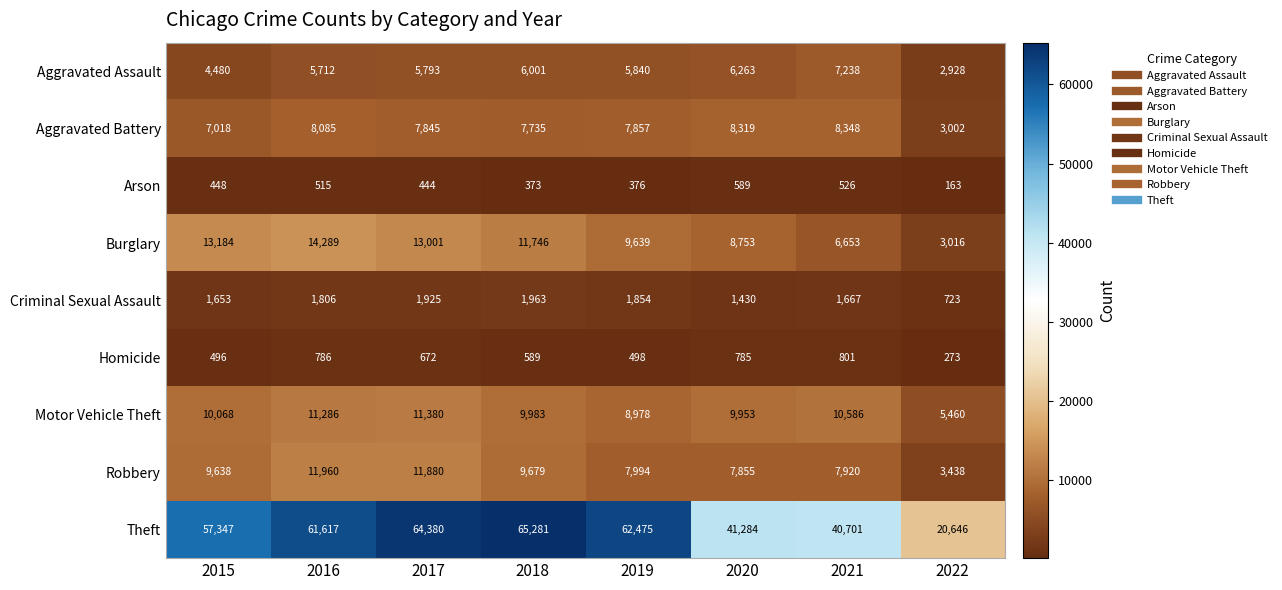

Count the number of data series in this chart.

9